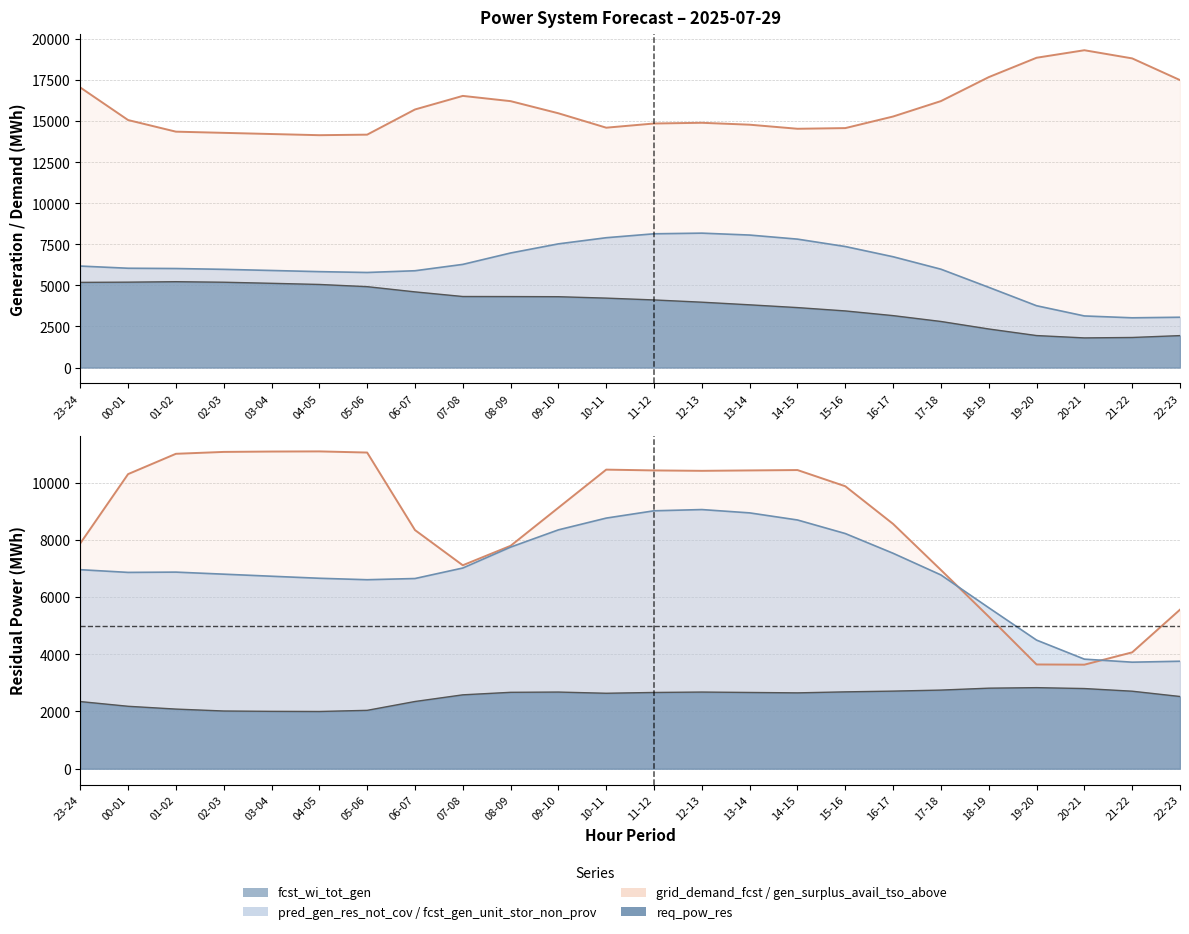

In fcst_wi_tot_gen, how many points are higher than both neighbors (excluding endpoints)?

1